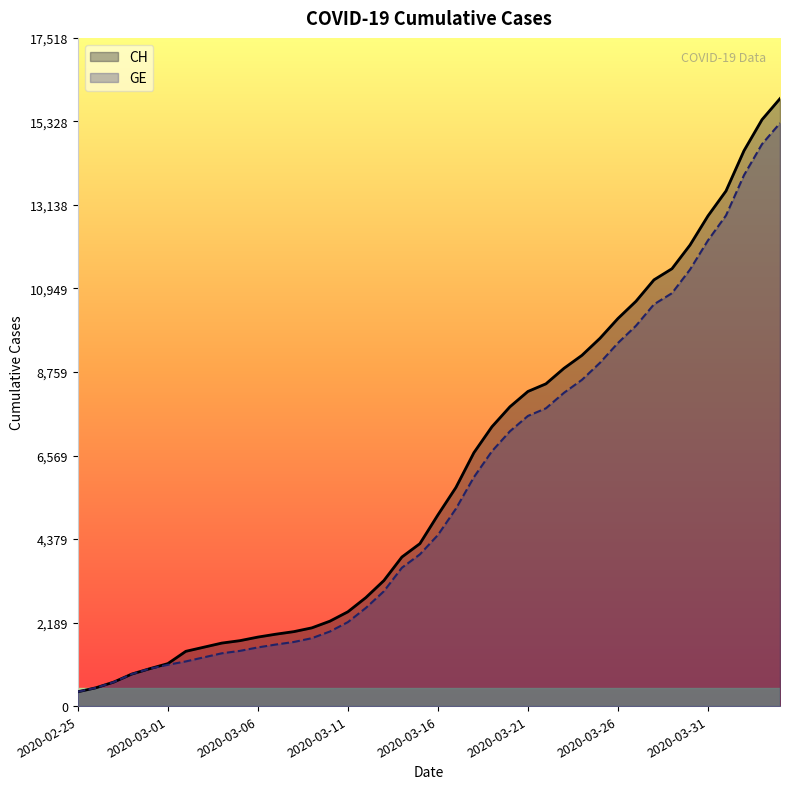

True or false: GE and CH cross at least once.

False